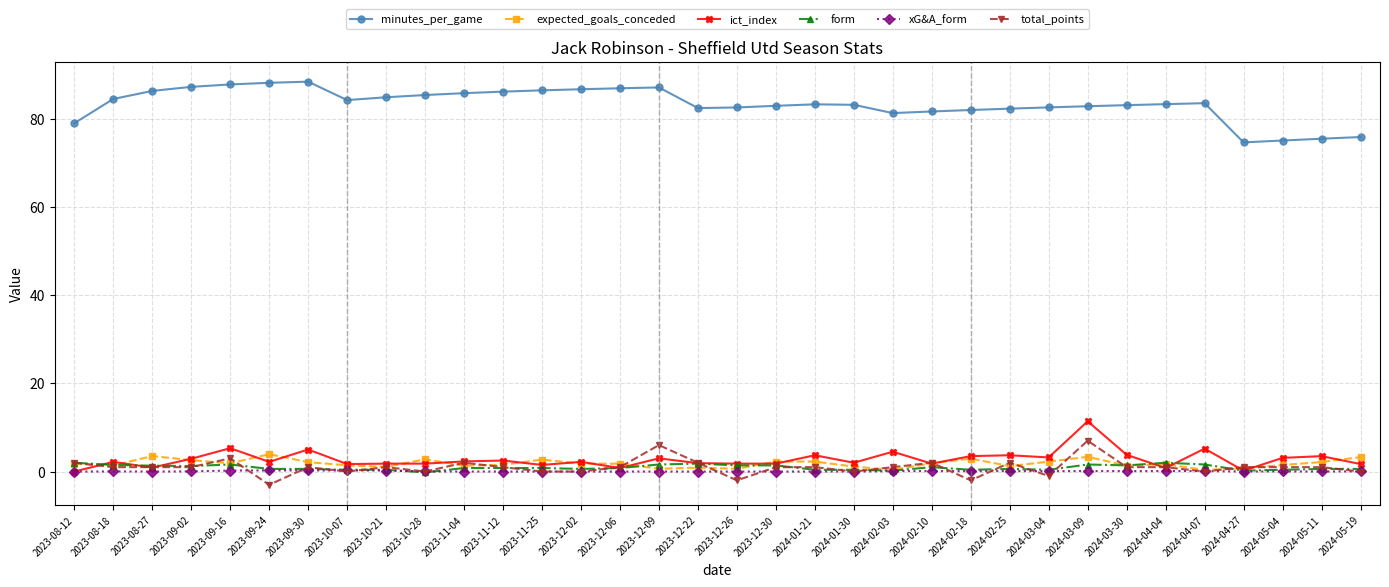

What is the value of the minutes_per_game point at the 10th from the left?

85.4